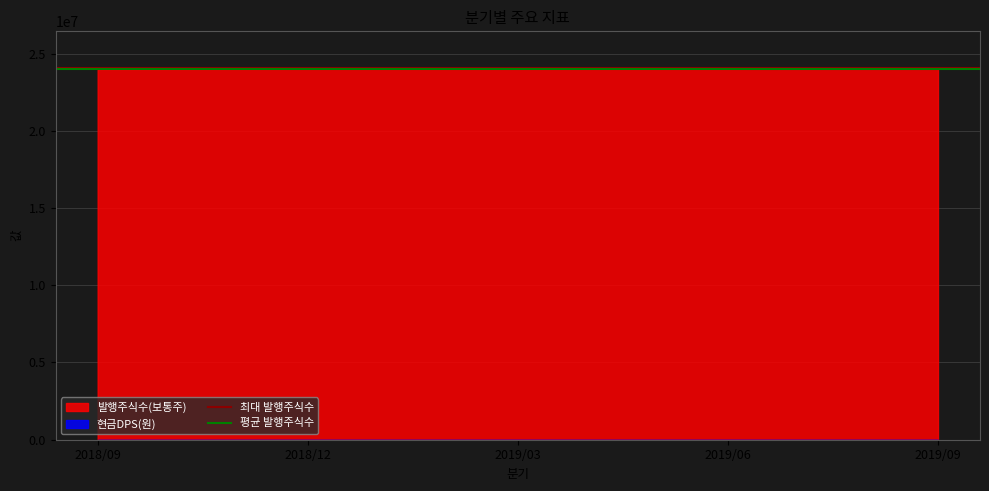

Is the value of 최대 발행주식수 at 2018/12 greater than the value of 평균 발행주식수 at 2018/09?

Yes